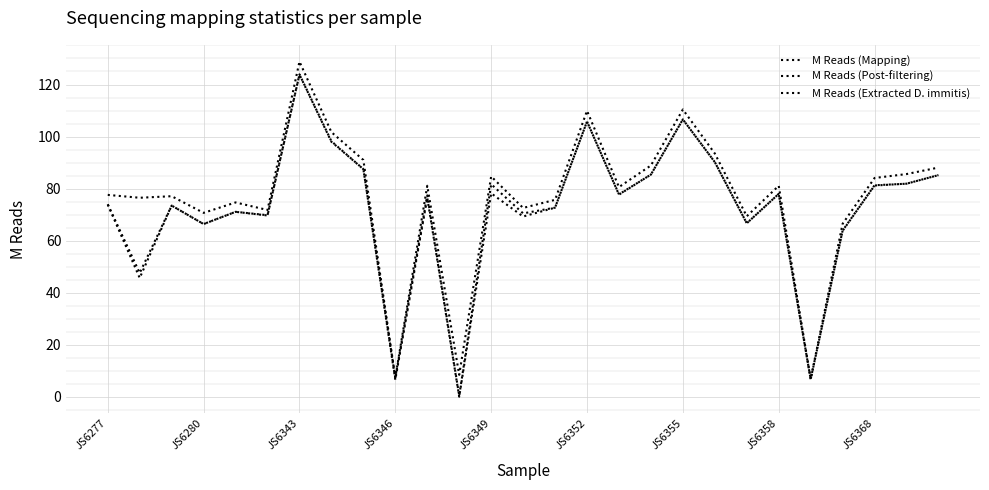

How many lines are shown in the chart?

3